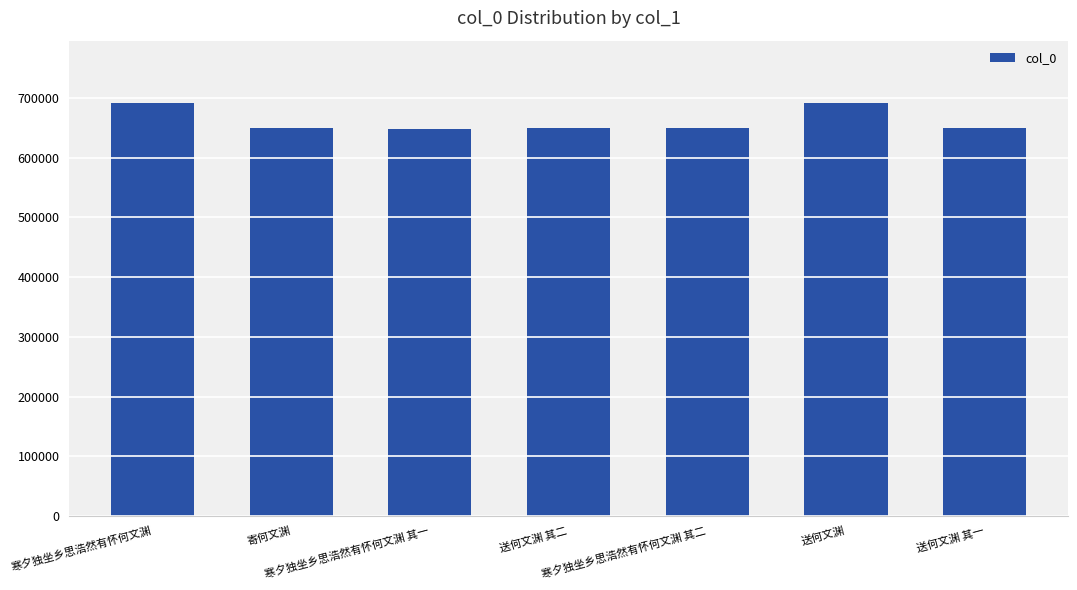

What is the minimum value shown in the chart?

648991